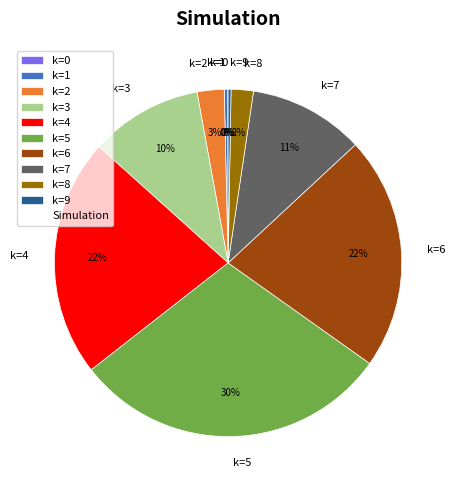

Combined, do k=4 and k=6 account for over 50%?

No